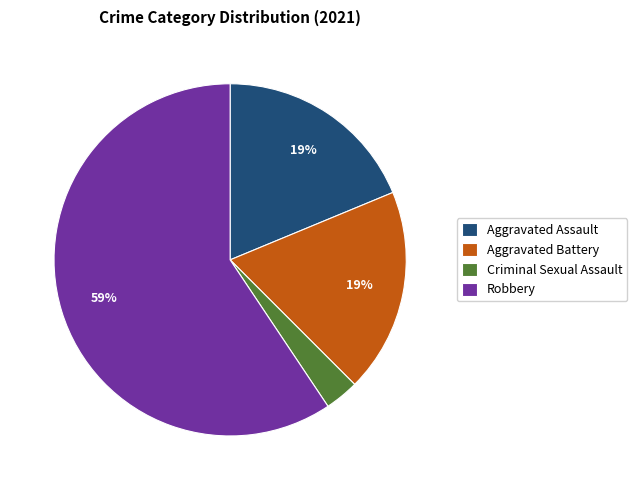

True or false: Aggravated Assault accounts for 19% of the total.

True